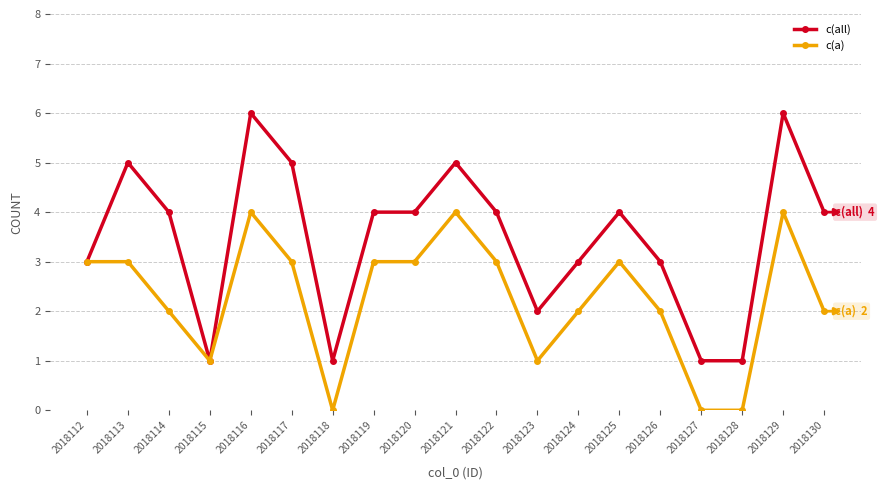

True or false: c(a) has more than 0 points higher than both neighbors.

True